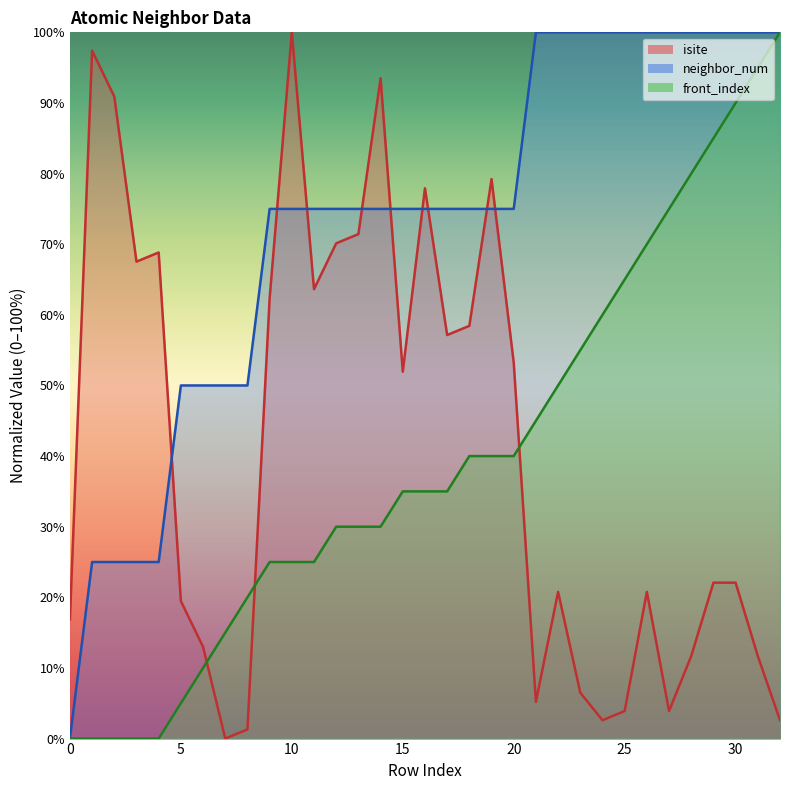

How many values in the neighbor_num series exceed 75?

12